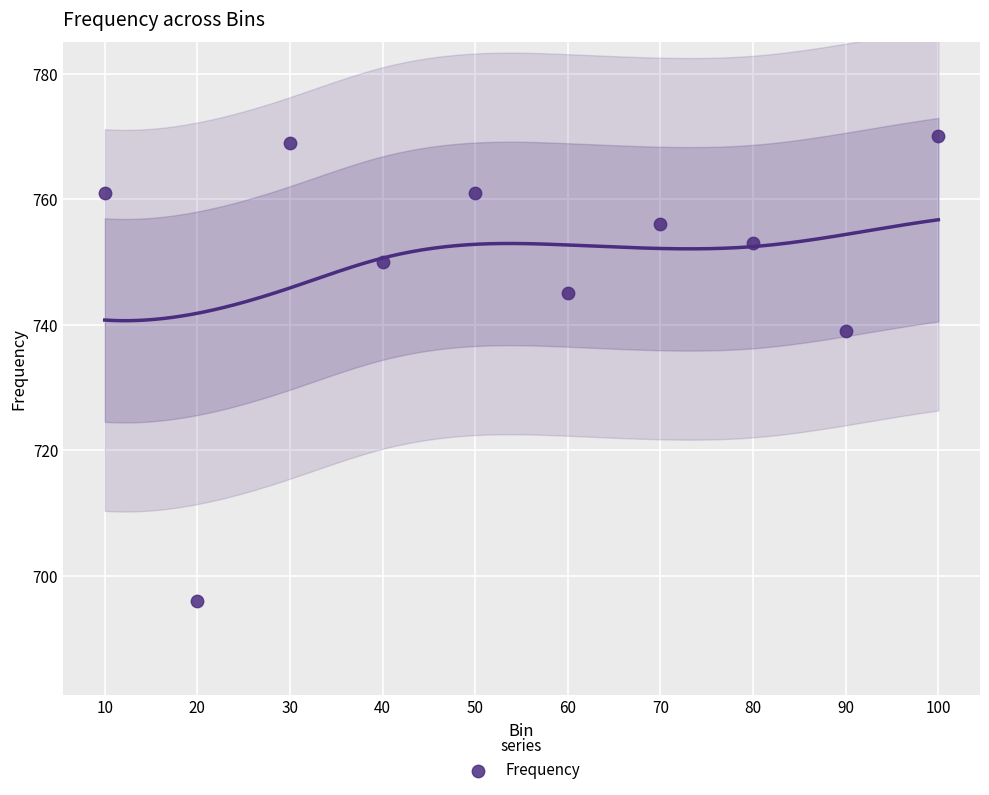

What is the range of X values (max minus min)?

90